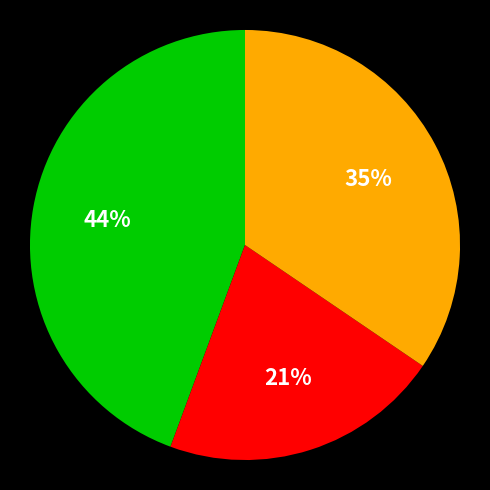

Is there any slice that represents more than half of the pie?

No